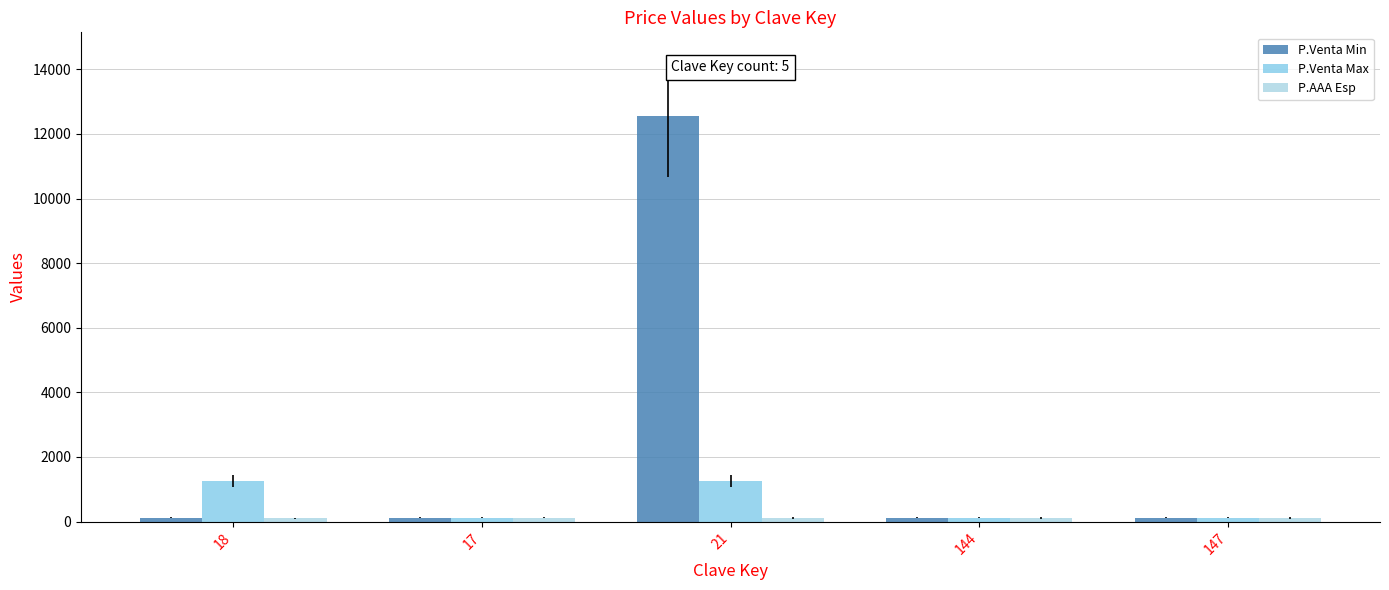

True or false: P.Venta Max has a value of 44.1 at 147.

False